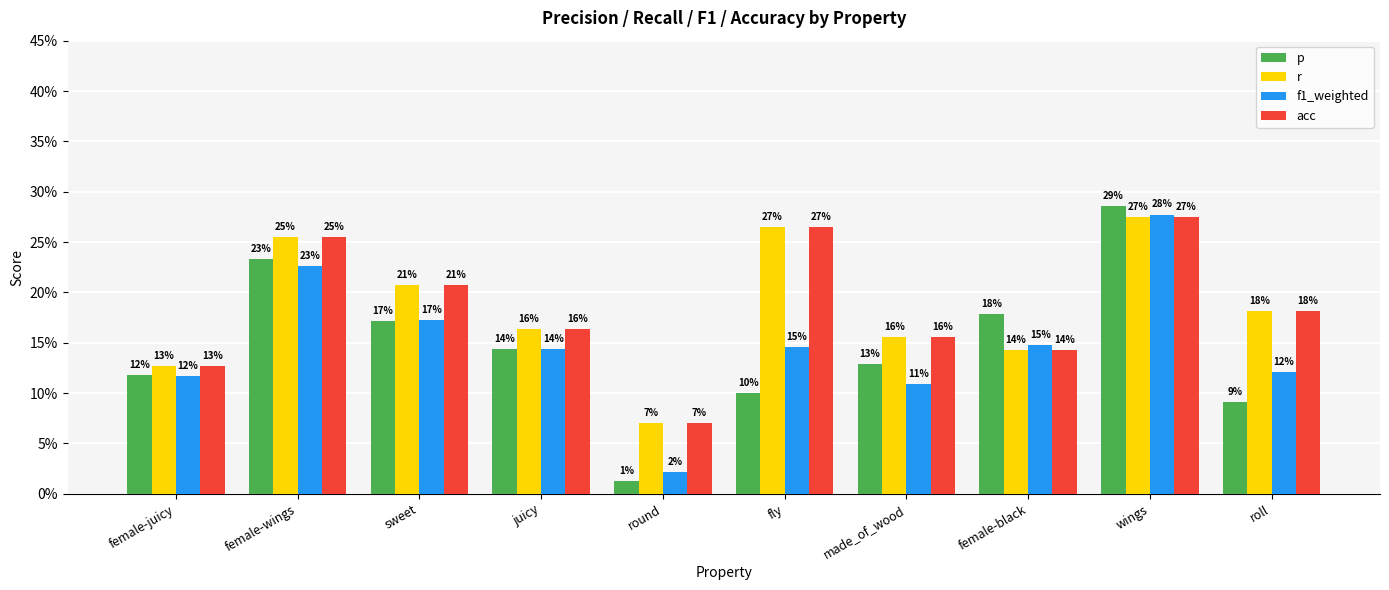

What is the sum of all p values?

146.3